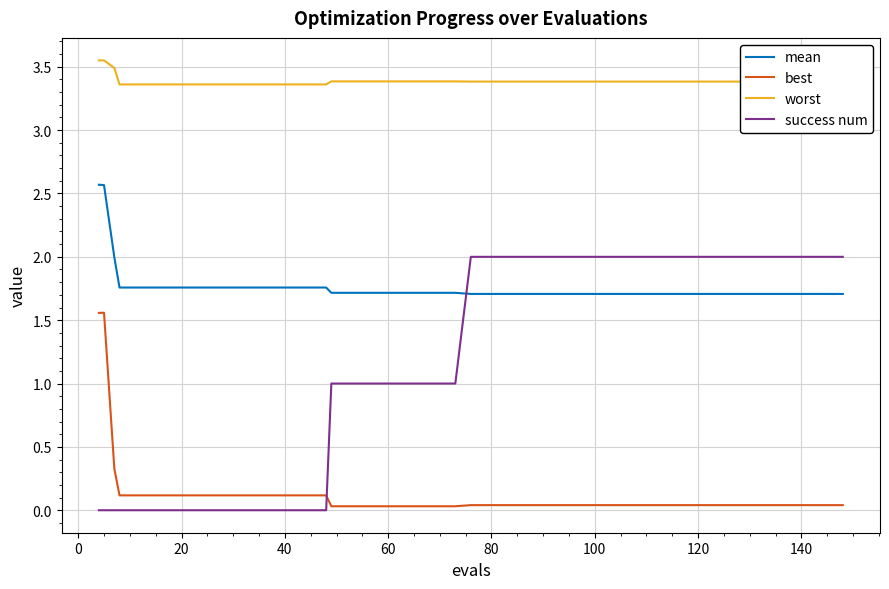

Which series has the largest range (max minus min)?

success num